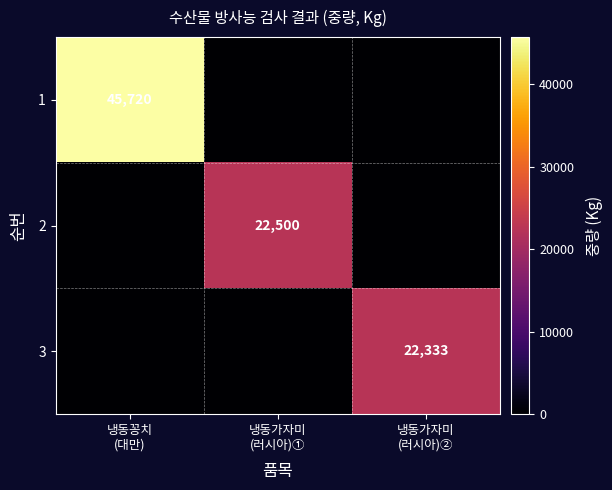

Which category has the lowest value in the 1 series?

냉동가자미 (러시아)①